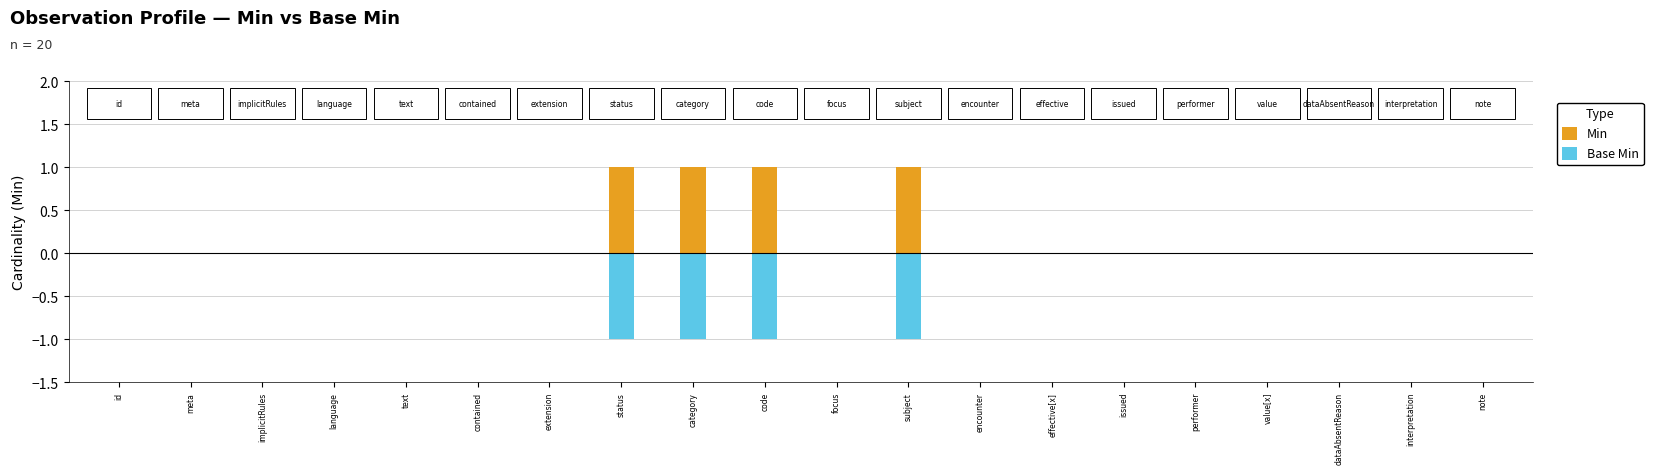

Is the value of Base Min at meta greater than the value of Min at focus?

No